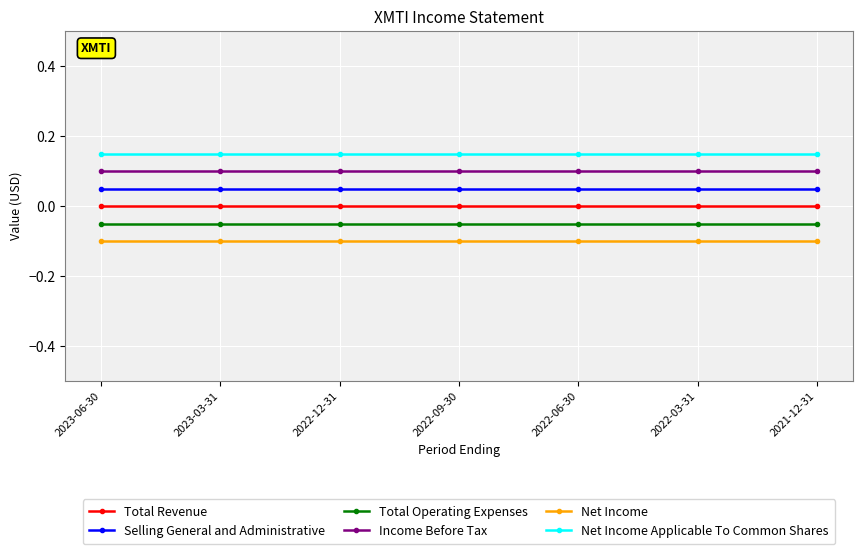

Rank the series by their maximum value, from highest to lowest.

Net Income Applicable To Common Shares, Income Before Tax, Selling General and Administrative, Total Revenue, Total Operating Expenses, Net Income